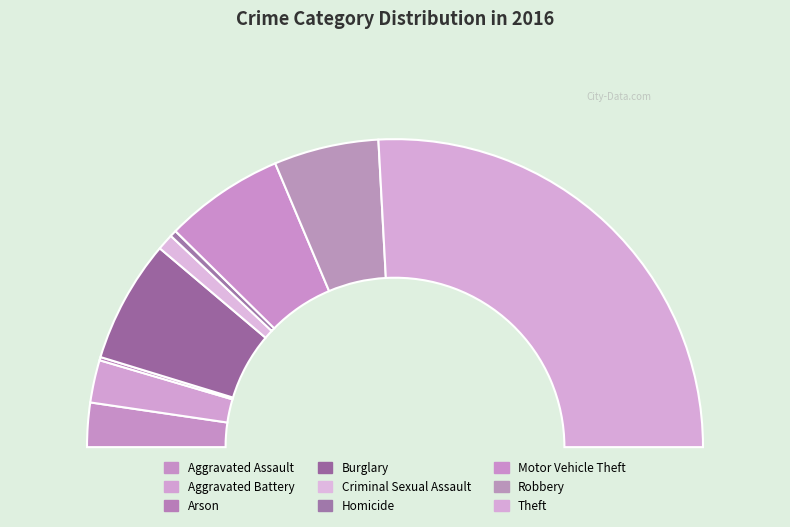

Do Aggravated Battery and Arson together represent more than half of the pie?

No